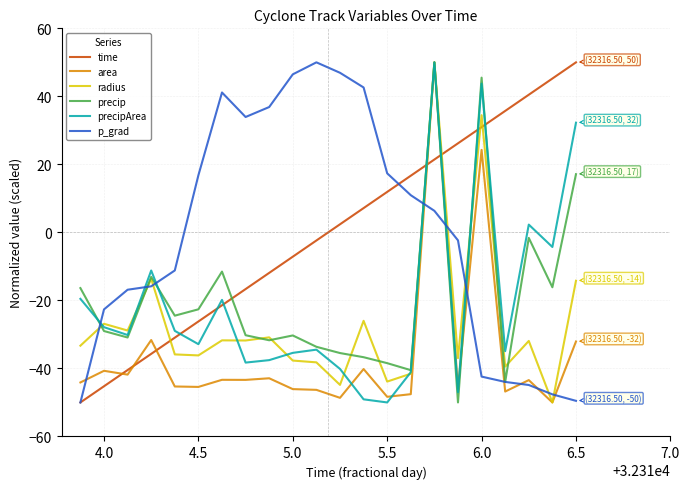

What is the minimum value shown in the chart?

-50.0